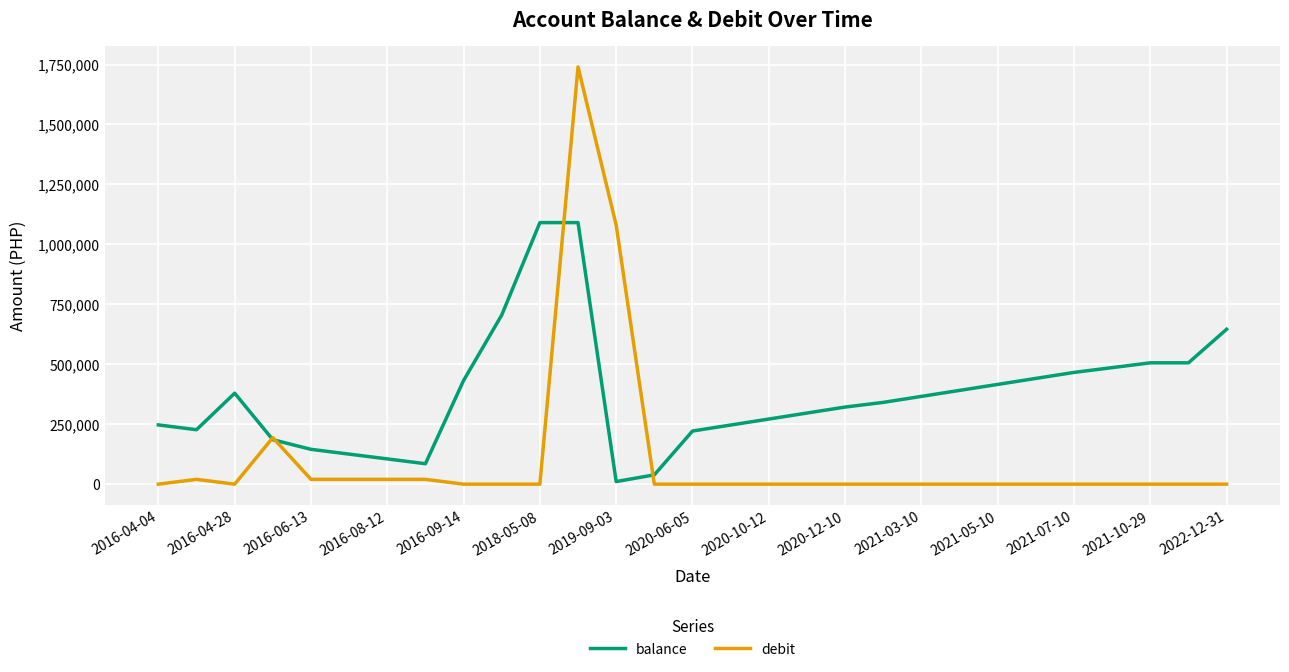

List the series in order of their peak value, highest first.

debit, balance